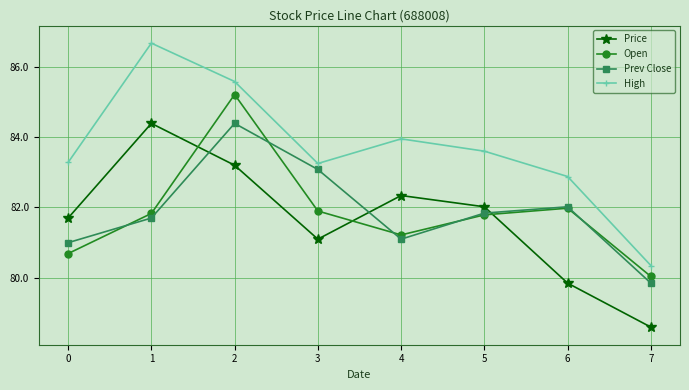

What is the spread (max minus min) of values at 2?

2.4